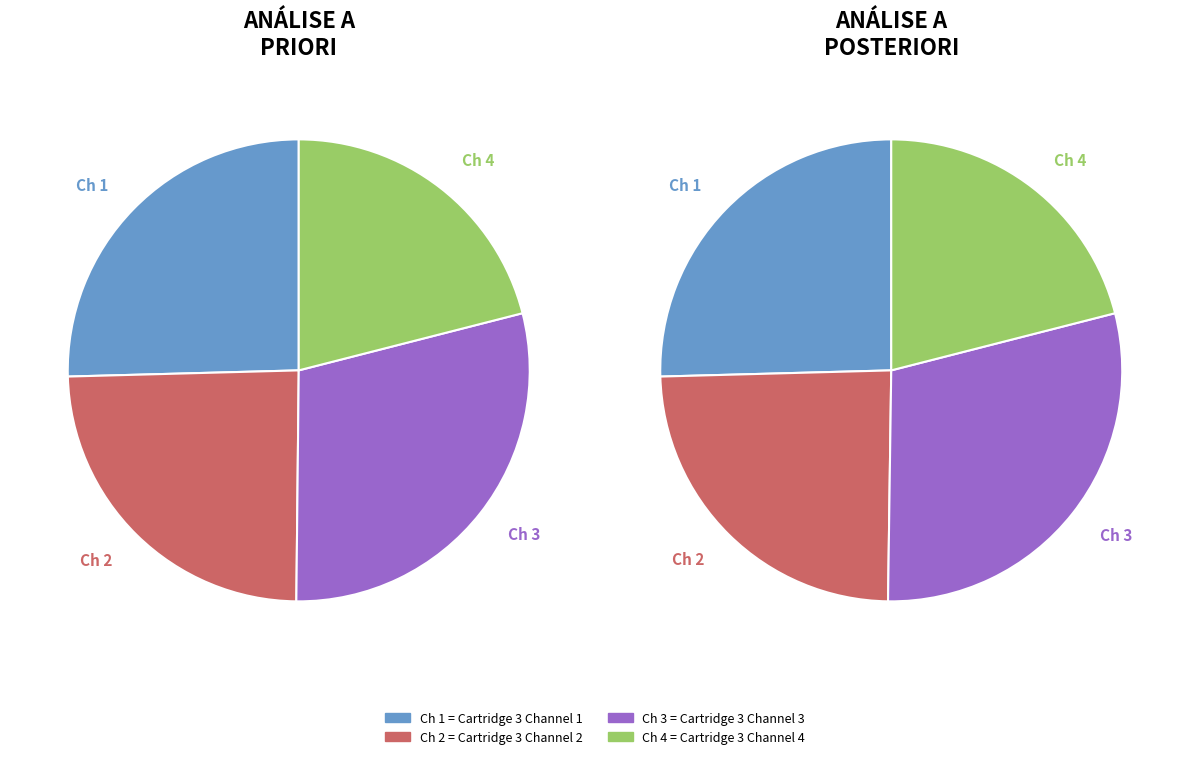

To the nearest percent, what is the combined percentage of Cartridge 3 Channel 1 and Cartridge 3 Channel 2?

50%